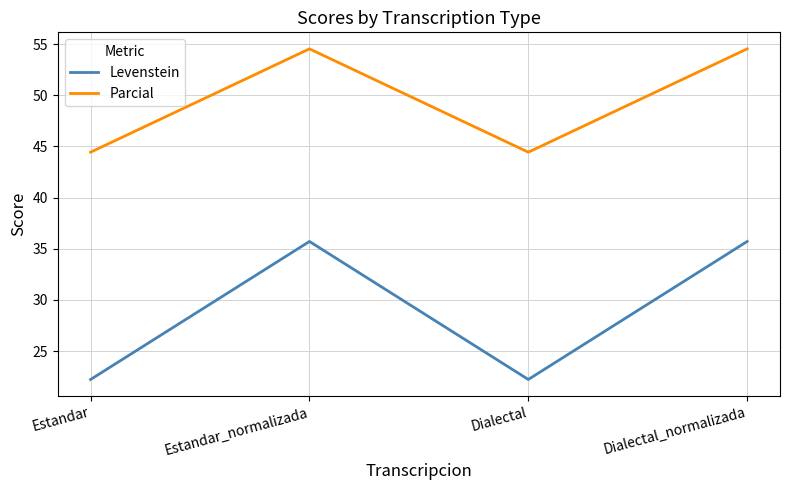

How many lines are shown in the chart?

2